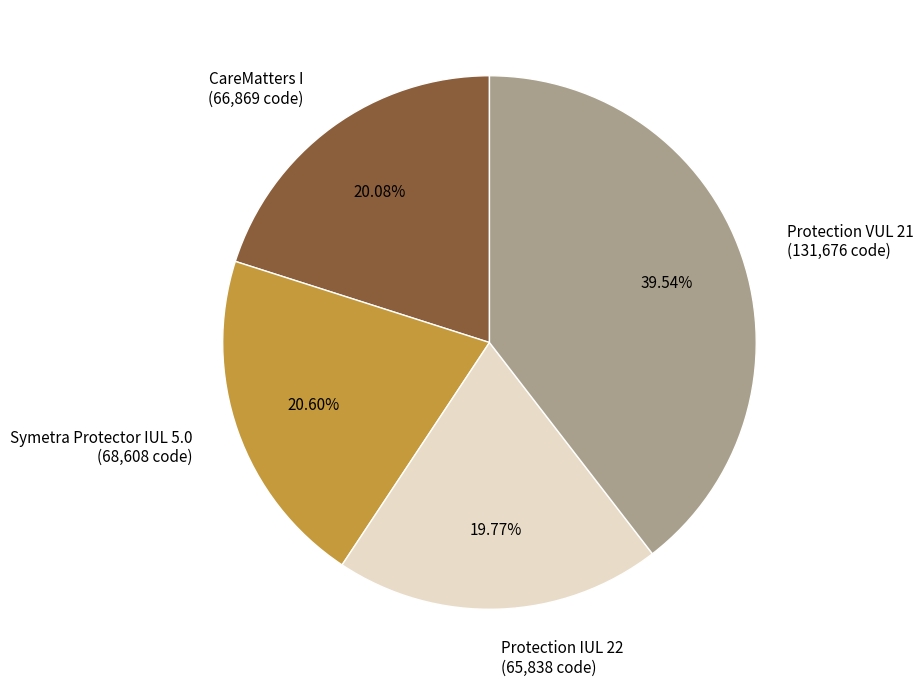

Is the sum of Protection VUL 21 and CareMatters I greater than half?

Yes